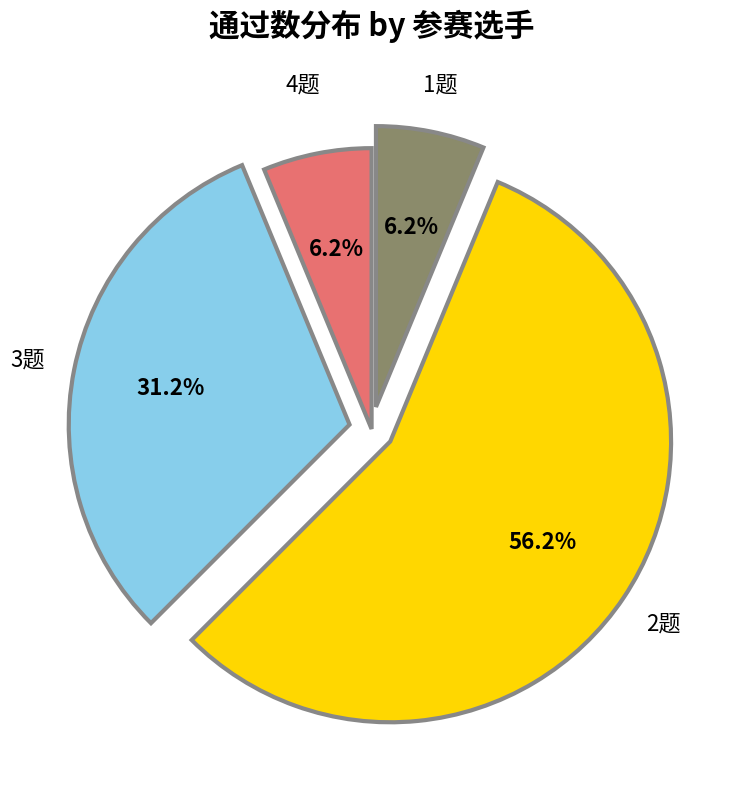

How many segments does this pie chart have?

4